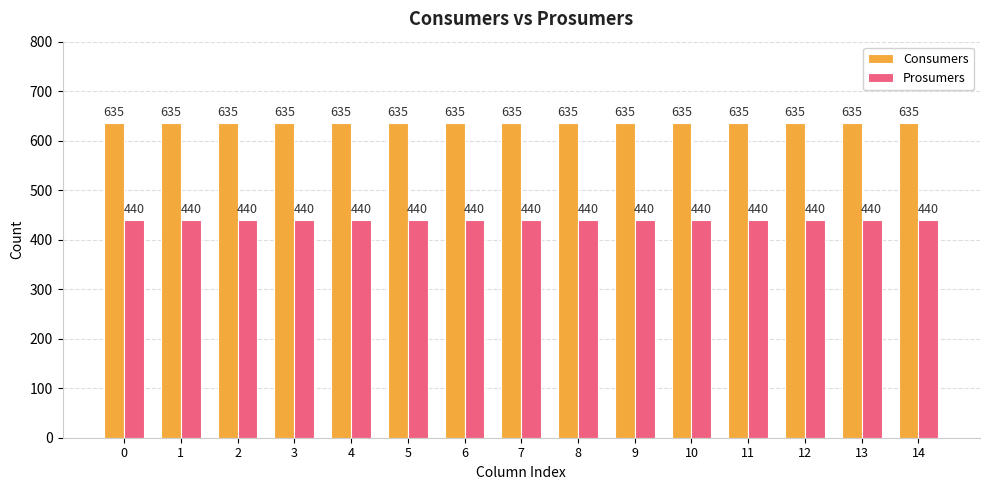

Is the value of Prosumers at 7 greater than the value of Consumers at 9?

No